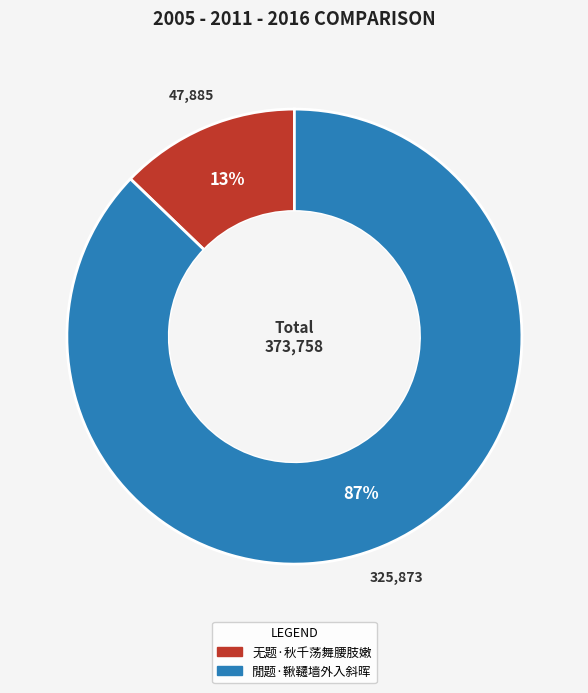

Do 閒题·鞦韆墙外入斜晖 and 无题·秋千荡舞腰肢嫩 together represent more than half of the pie?

Yes